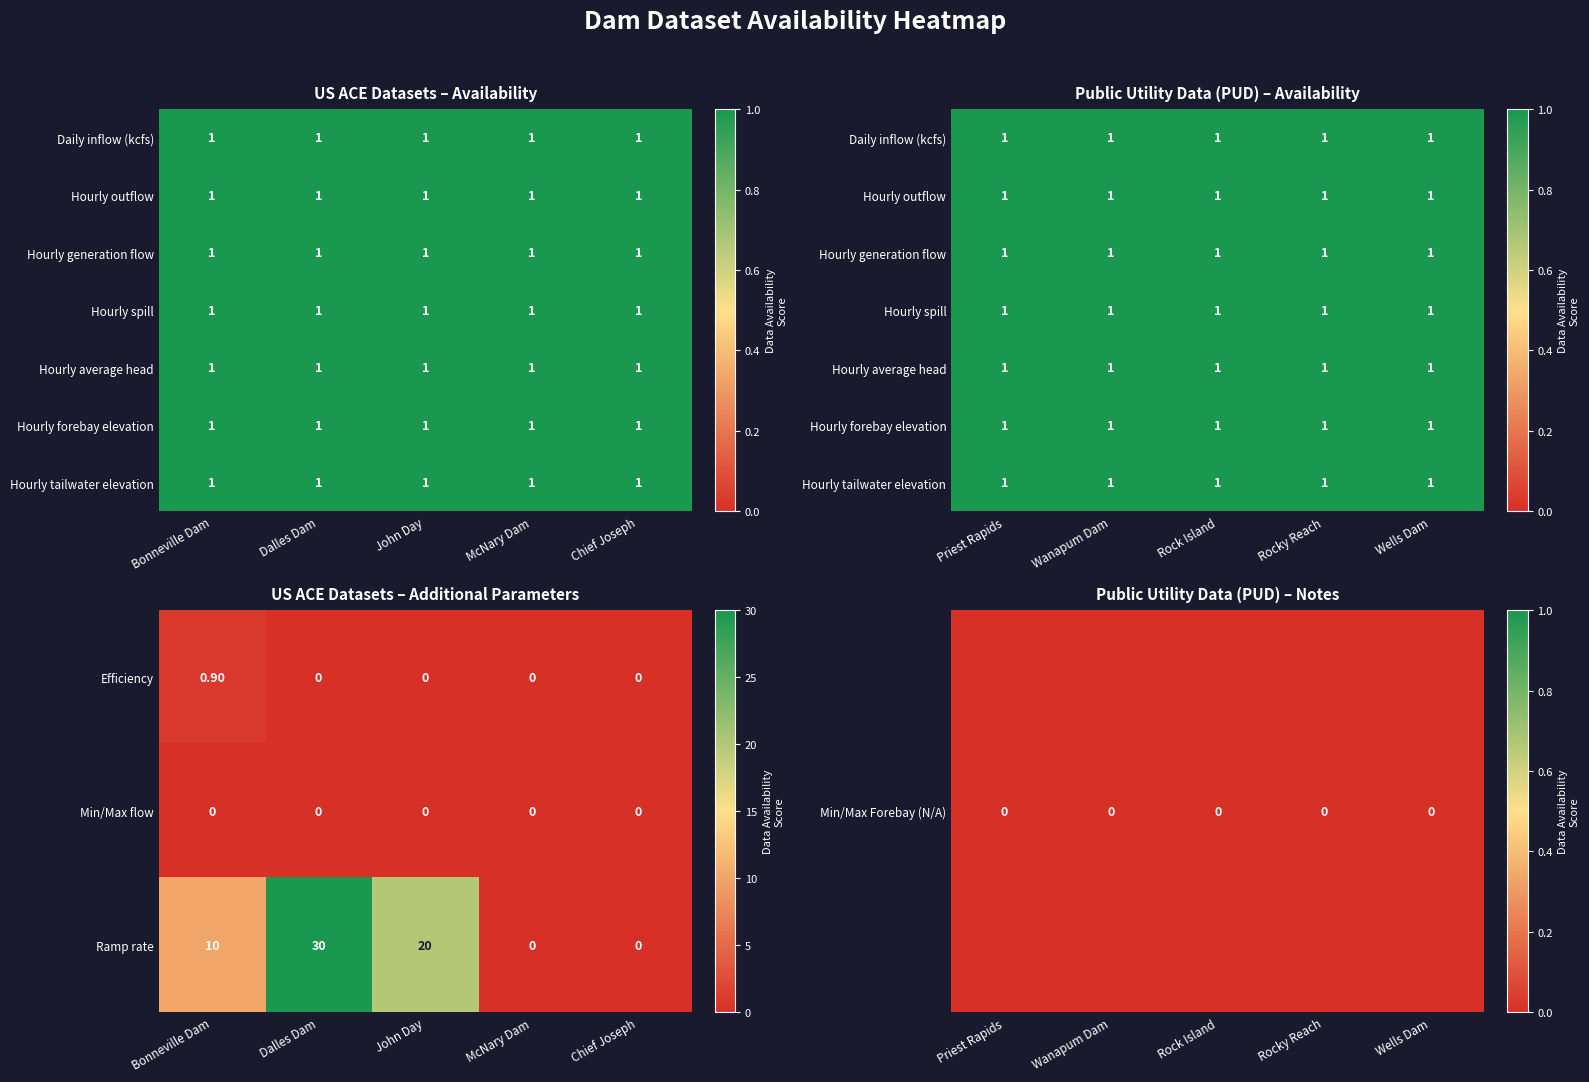

Is it true that Ramp rate equals 11 at Dalles Dam?

False